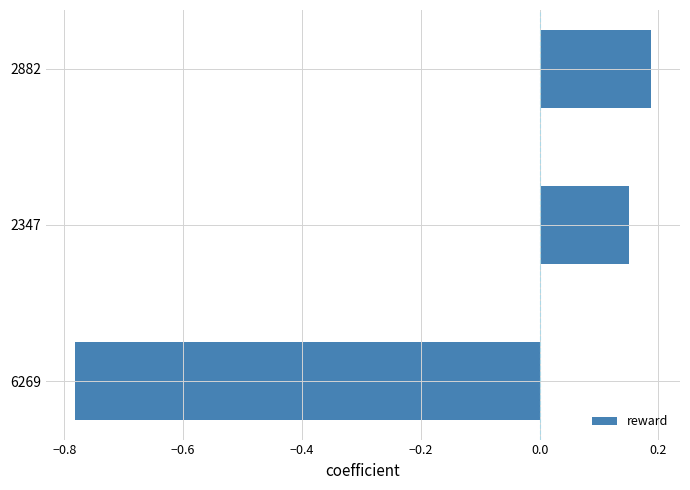

Which category has the highest value across all series?

2882